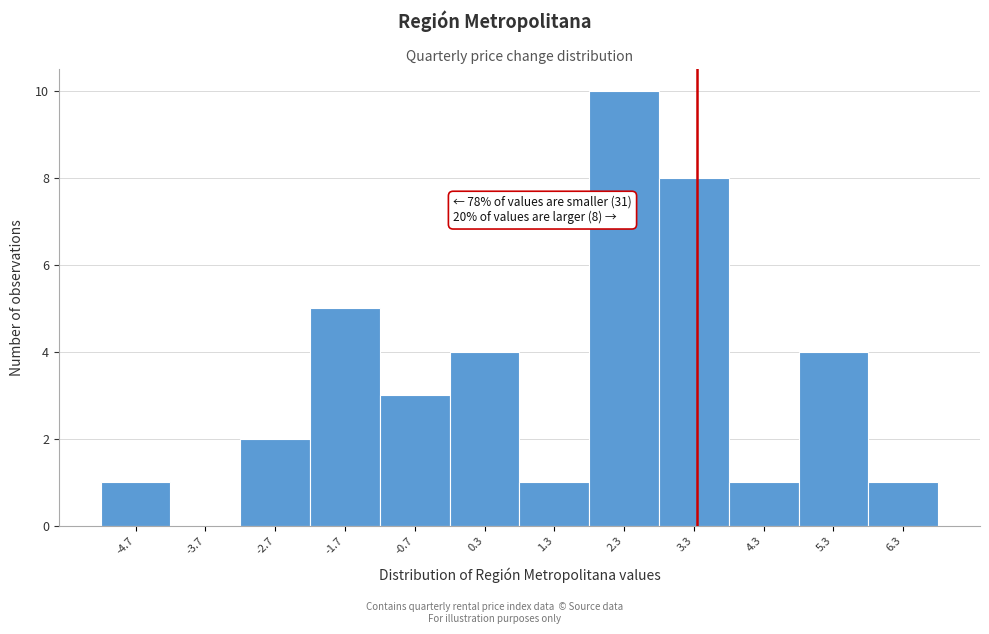

Reading left to right, what are all the values shown in this chart?

-4.7=1	-3.7=0	-2.7=2	-1.7=5	-0.7=3	0.3=4	1.3=1	2.3=10	3.3=8	4.3=1	5.3=4	6.3=1